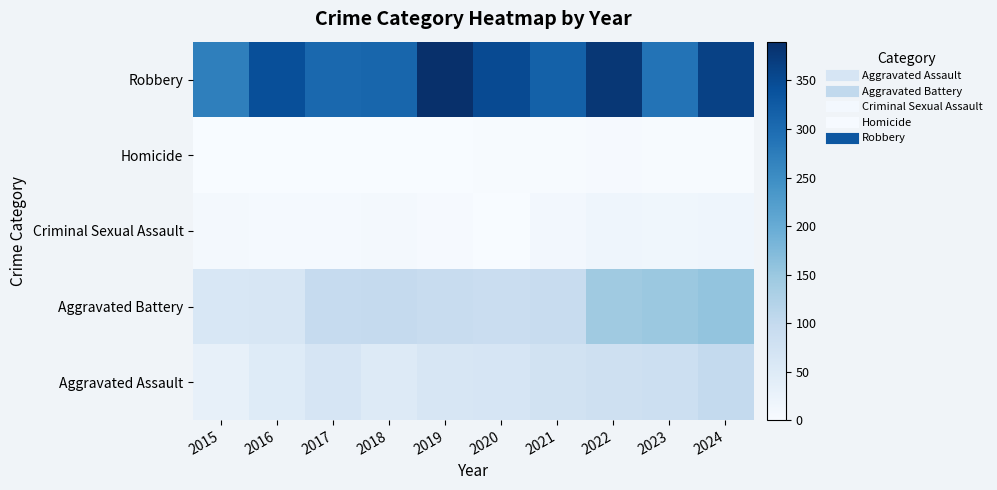

Reading left to right, list all the values displayed in this chart.

Aggravated Assault: 2015=31	2016=48	2017=65	2018=50	2019=63	2020=65	2021=76	2022=82	2023=84	2024=100
Aggravated Battery: 2015=60	2016=63	2017=97	2018=99	2019=93	2020=89	2021=94	2022=144	2023=148	2024=156
Criminal Sexual Assault: 2015=9	2016=6	2017=5	2018=7	2019=4	2020=1	2021=10	2022=17	2023=15	2024=17
Homicide: 2015=0	2016=1	2017=1	2018=1	2019=1	2020=2	2021=3	2022=4	2023=2	2024=3
Robbery: 2015=271	2016=343	2017=305	2018=309	2019=390	2020=350	2021=316	2022=379	2023=289	2024=363